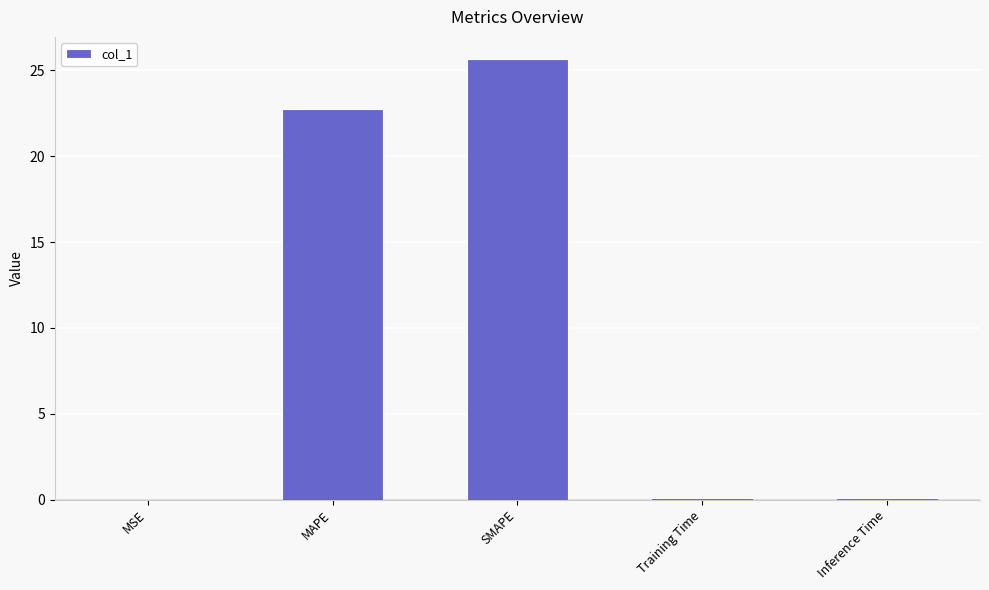

What is the greatest value displayed?

25.7